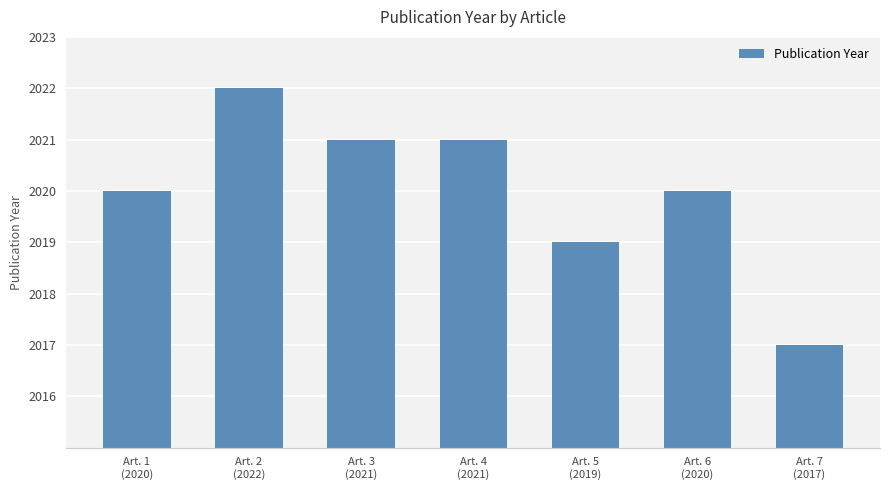

Reading left to right, list all the values displayed in this chart.

2020	2022	2021	2021	2019	2020	2017